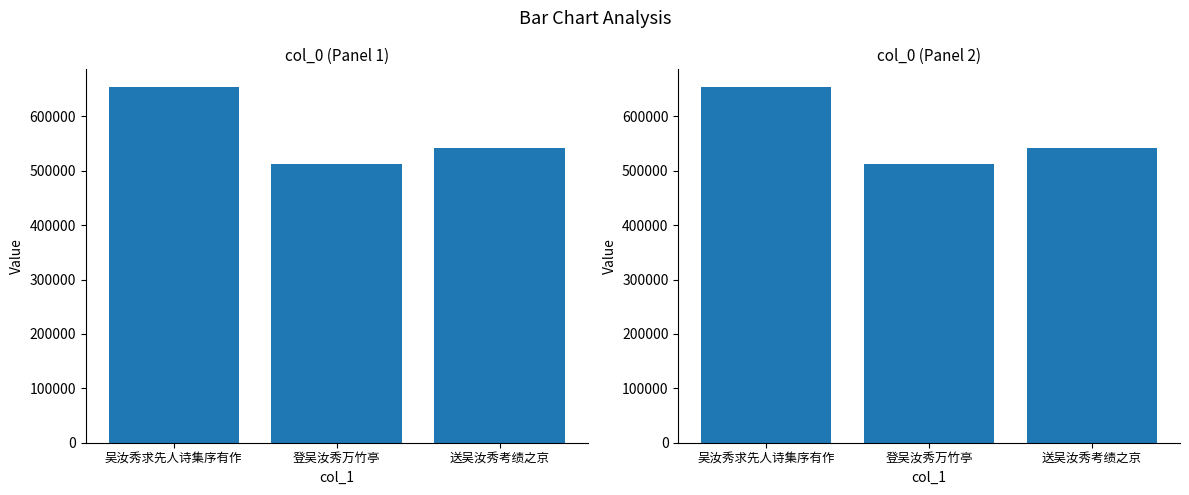

The chart shows a value of 899987 at 吴汝秀求先人诗集序有作. True or false?

False